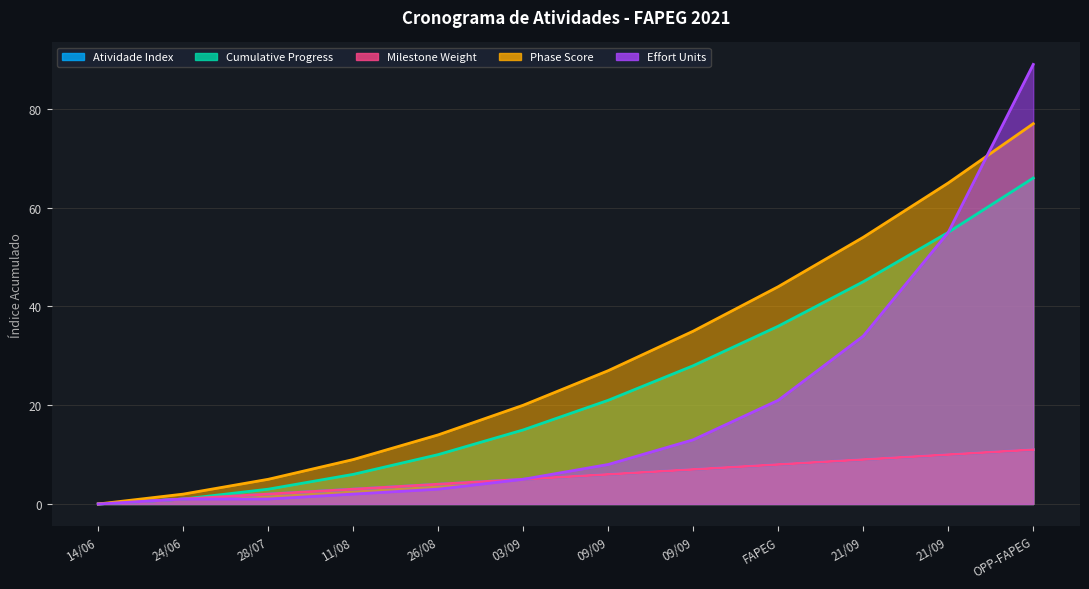

At which label does Effort Units first exceed 8?

09/09